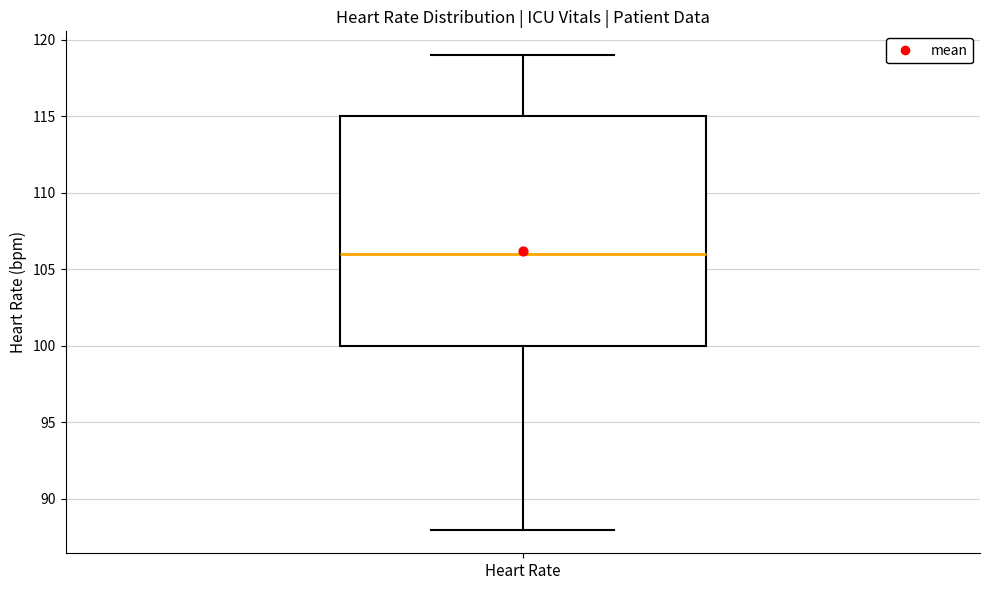

Transcribe this box plot: give where the median line is, the range the box spans, and where the two whiskers end, as read against the y-axis. The values are not printed on the chart, so give them approximately, as read against the axis.

median 106, box 100 to 115, whiskers 88 to 119